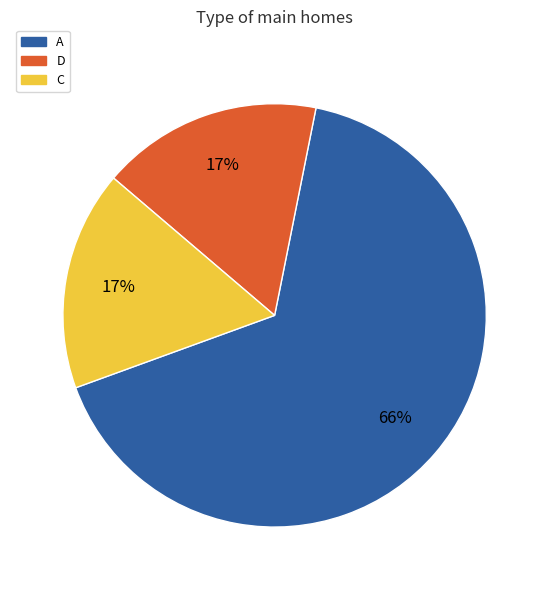

Does any single category account for the majority?

Yes